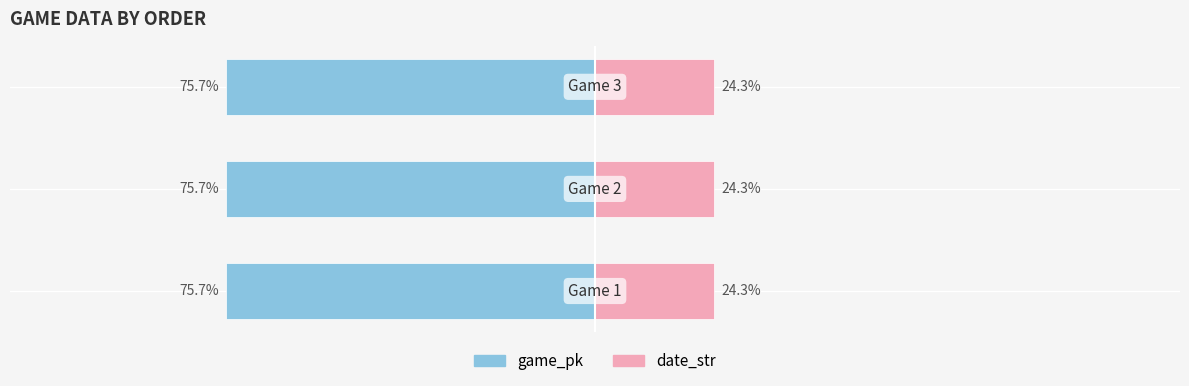

Reading right to left, what are all the values shown in this chart?

game_pk: -75.7	-75.7	-75.7
date_str: 24.3	24.3	24.3